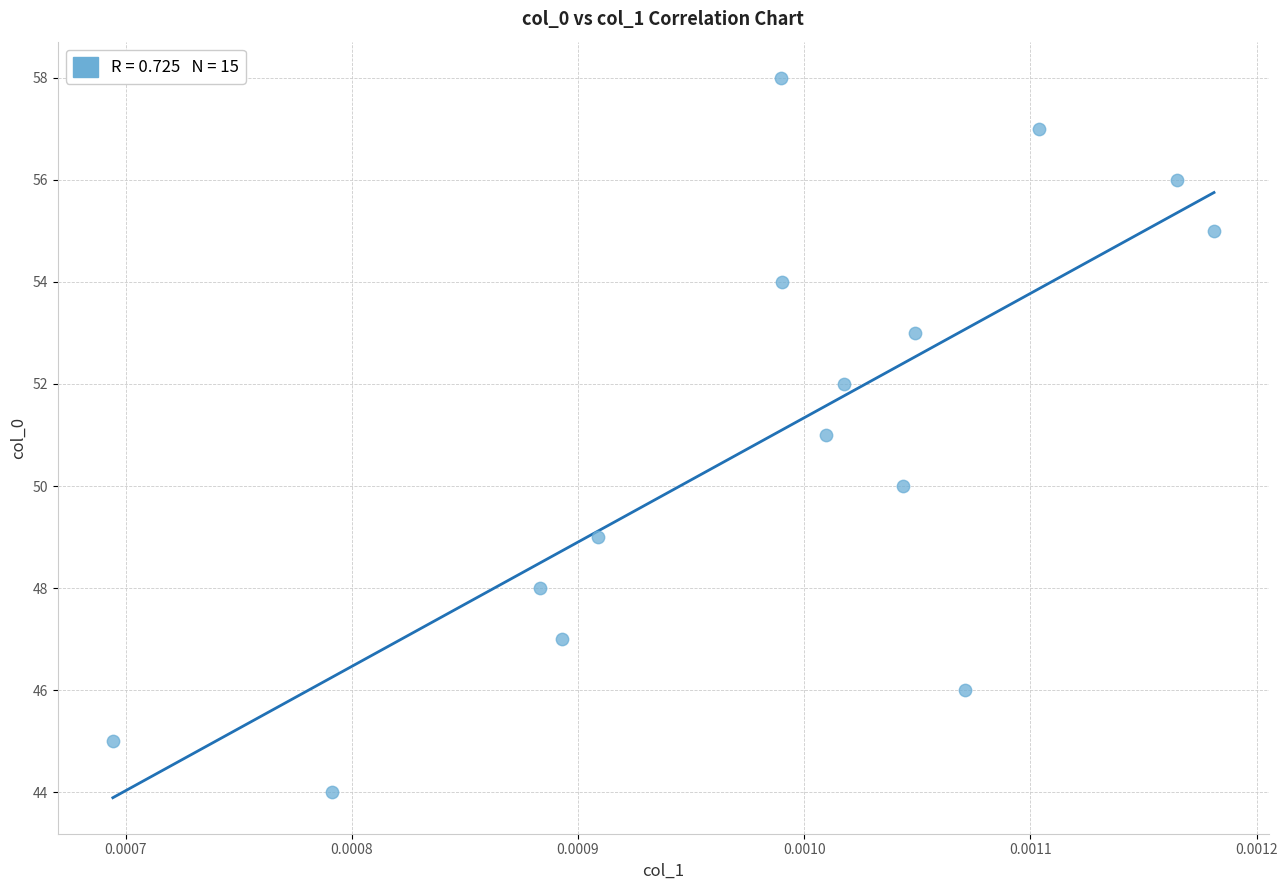

What is the range of Y values (max minus min)?

14